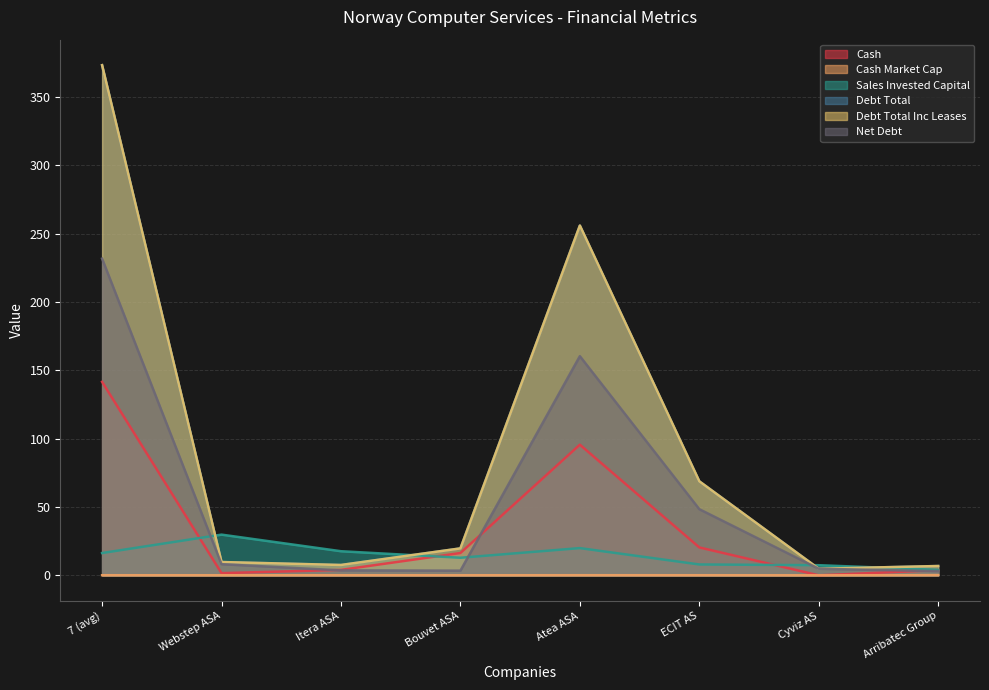

Where is the first local minimum for cash_market_cap?

Webstep ASA